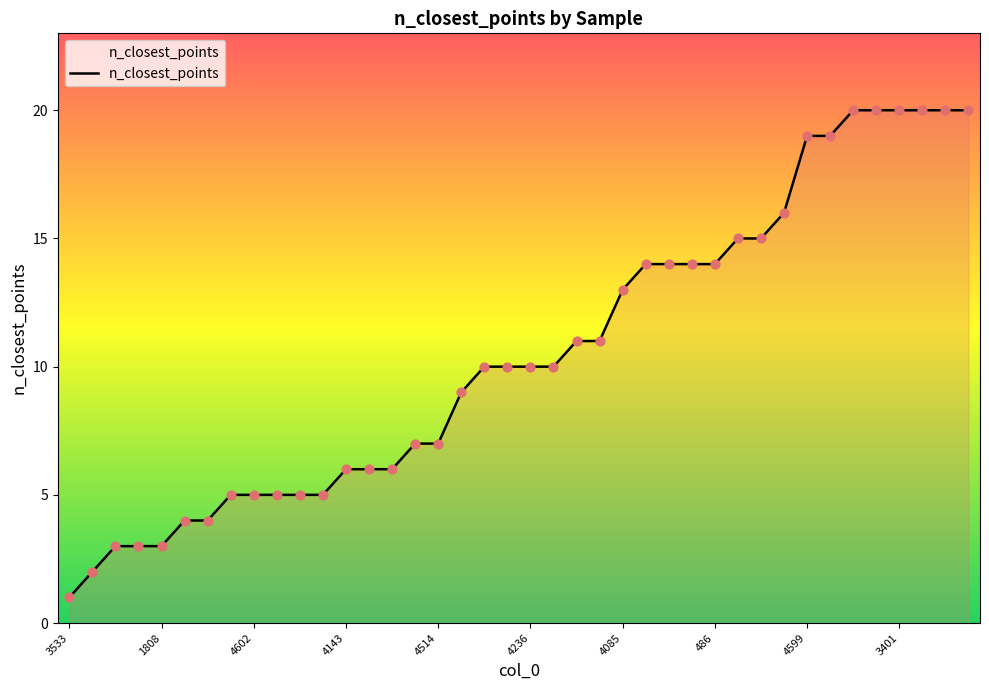

What is the greatest value displayed?

20